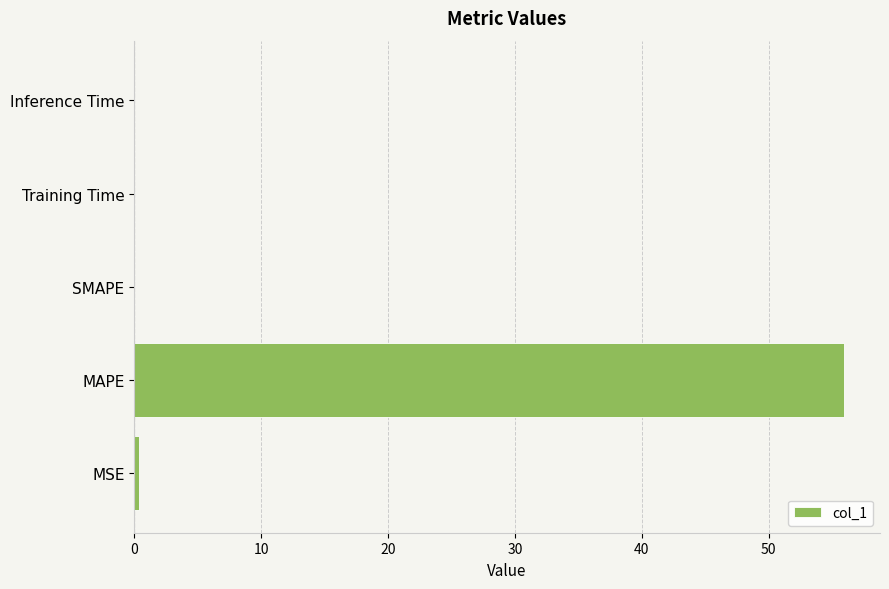

How many series are shown in this chart?

1